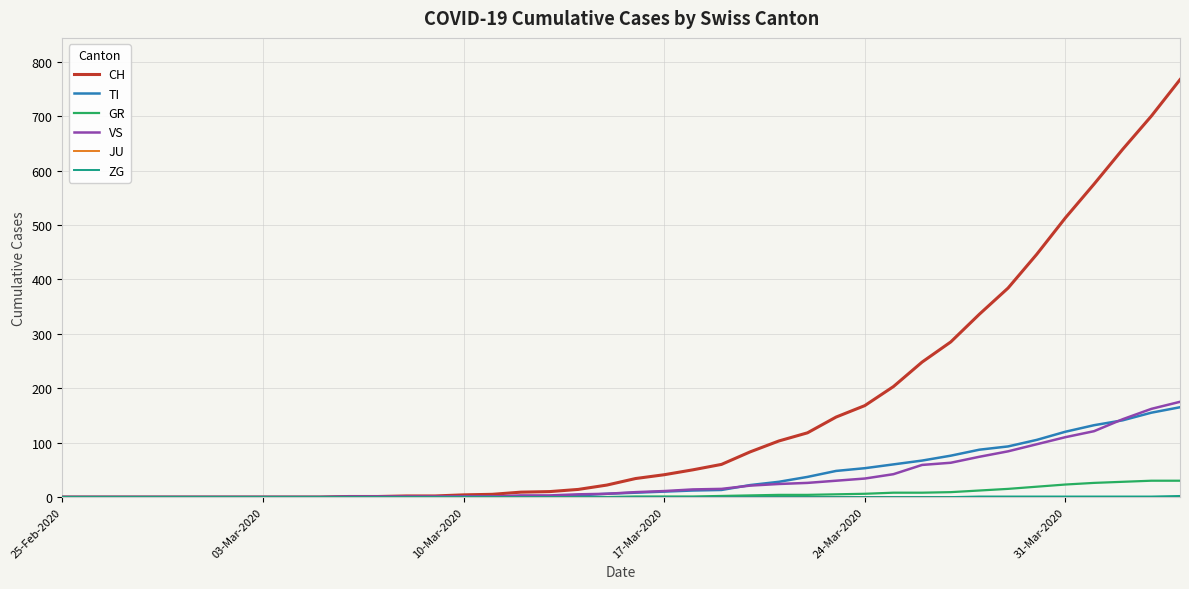

Which series has the largest total across all categories?

CH